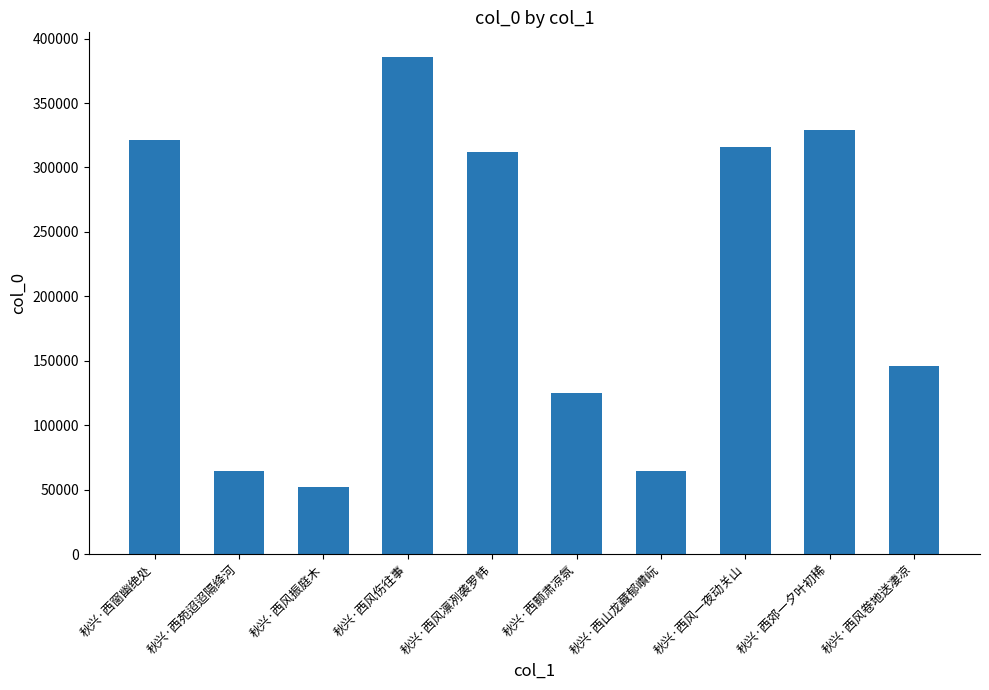

Is it true that the value at 秋兴·西颢肃凉氛 is 190168?

False